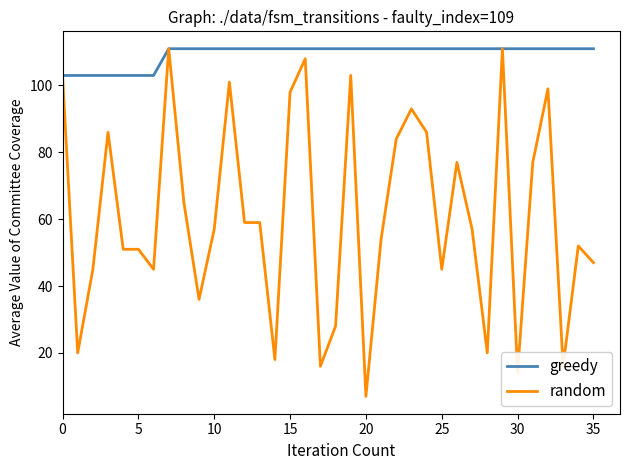

What is the difference between the maximum and second lowest values in the random series?

97